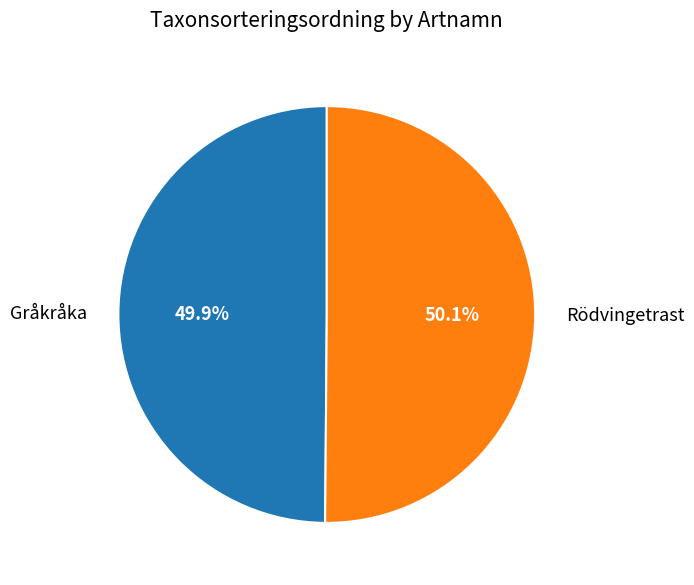

How many segments does this pie chart have?

2